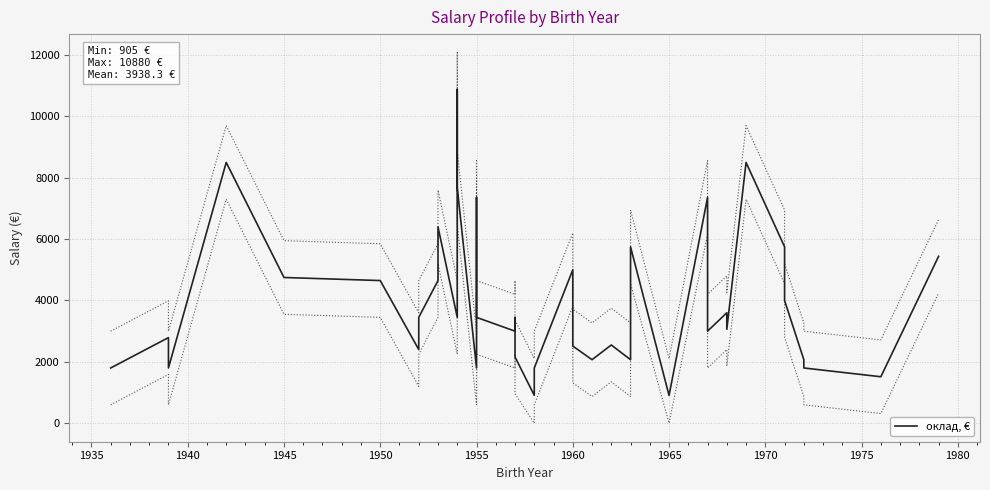

What is the average value?

3938